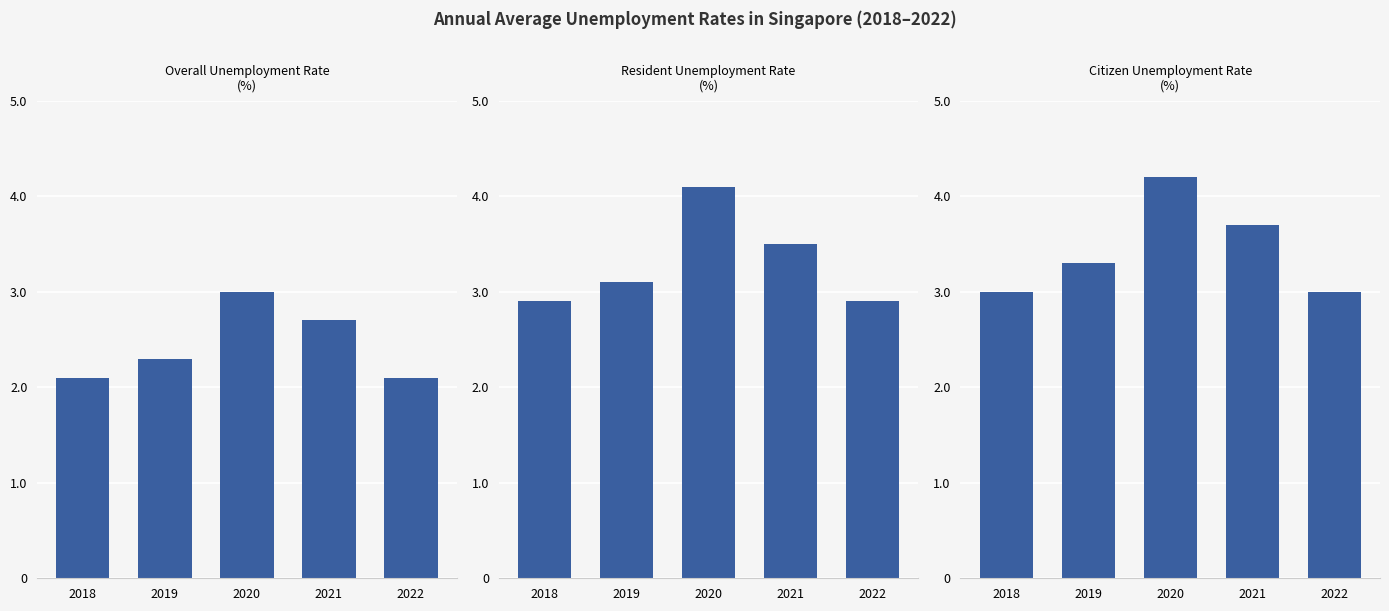

What are all the series names shown in the legend?

Overall Unemployment Rate (%), Resident Unemployment Rate (%), Citizen Unemployment Rate (%)